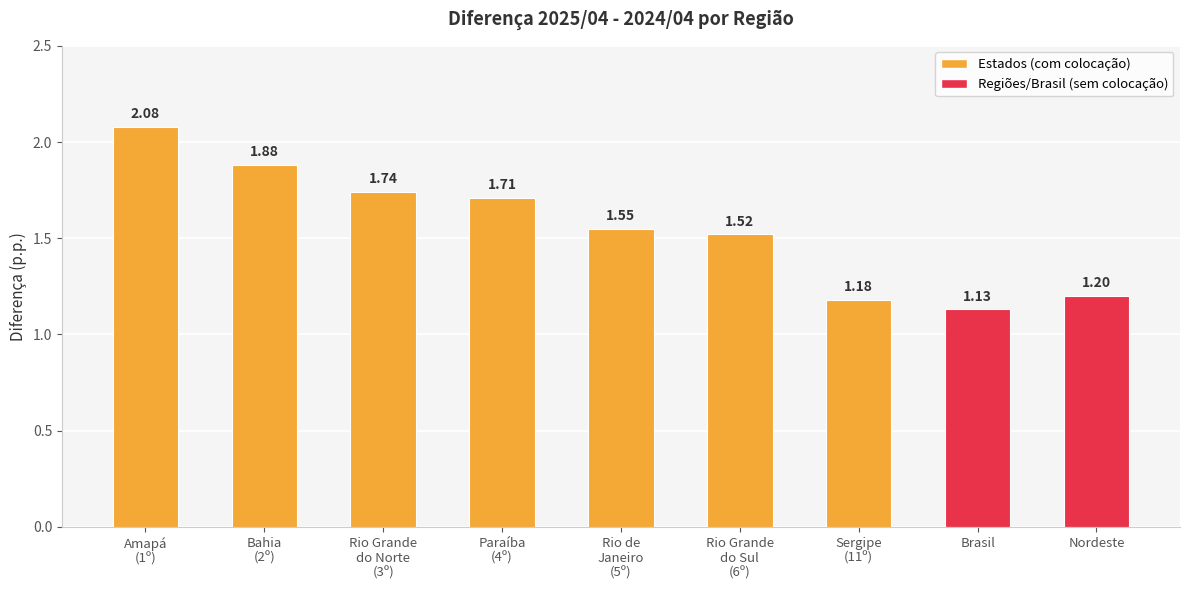

What is the sum of the values at Bahia
(2º) and Amapá
(1º)?

4.0